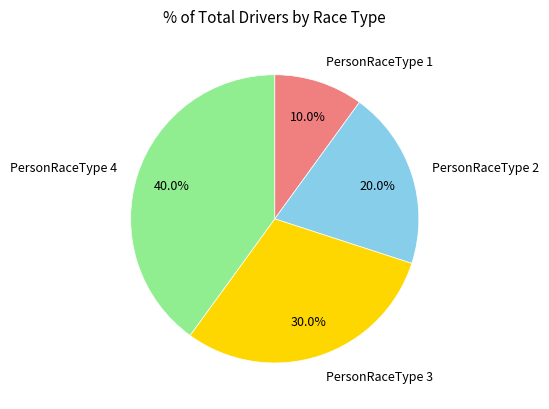

To the nearest percent, what is the difference between the largest and smallest slice percentages?

30%